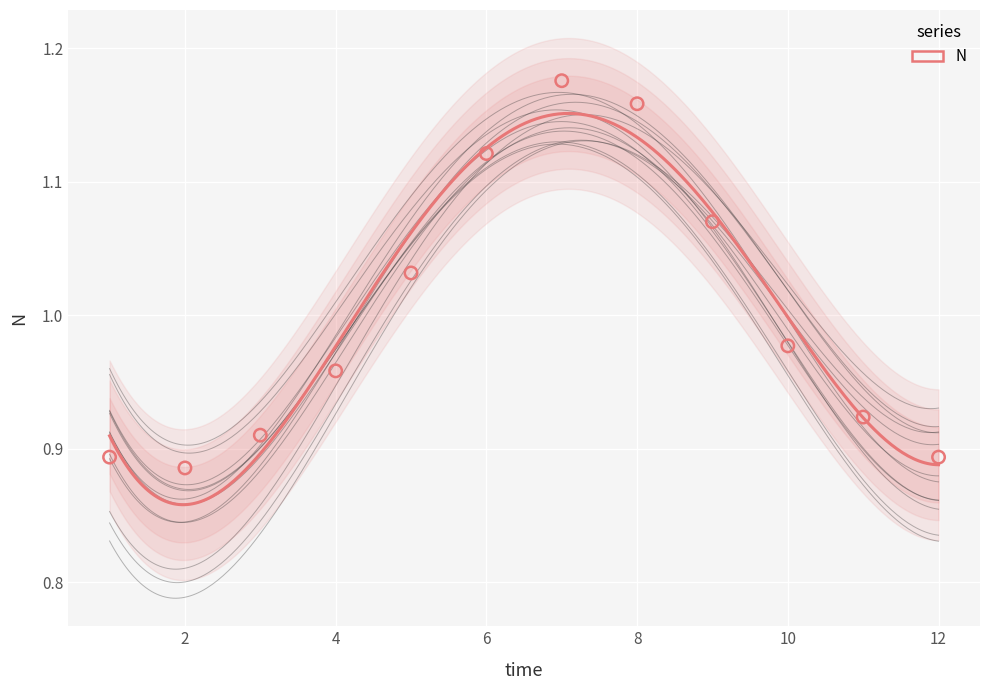

What is the range of Y values (max minus min)?

0.3